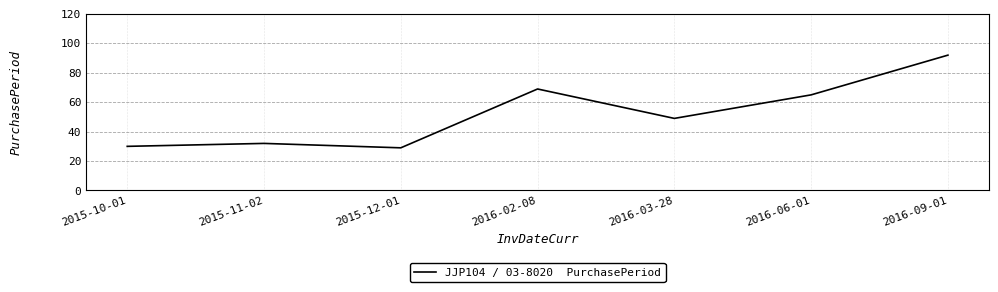

Where is the data nearest to the value 60?

2016-06-01